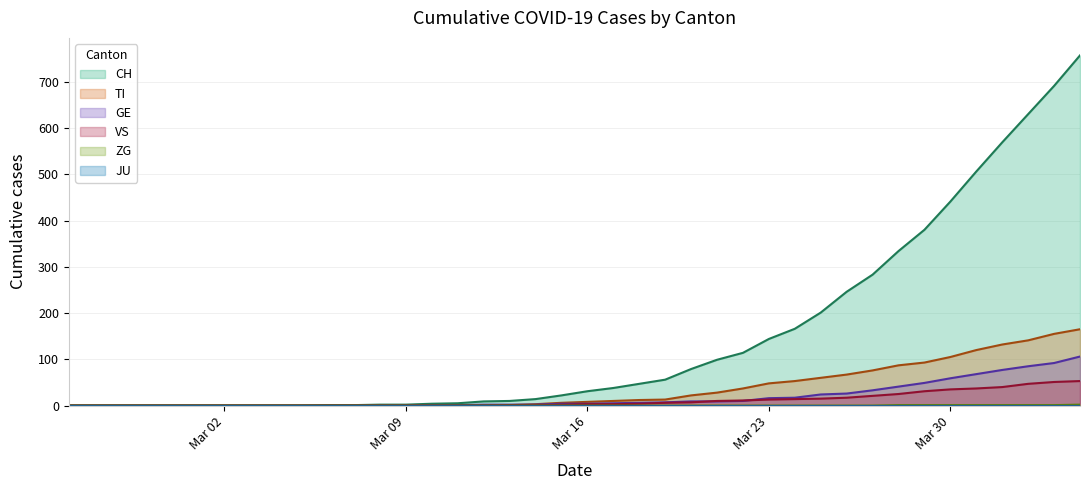

Which series has the widest spread of values?

CH